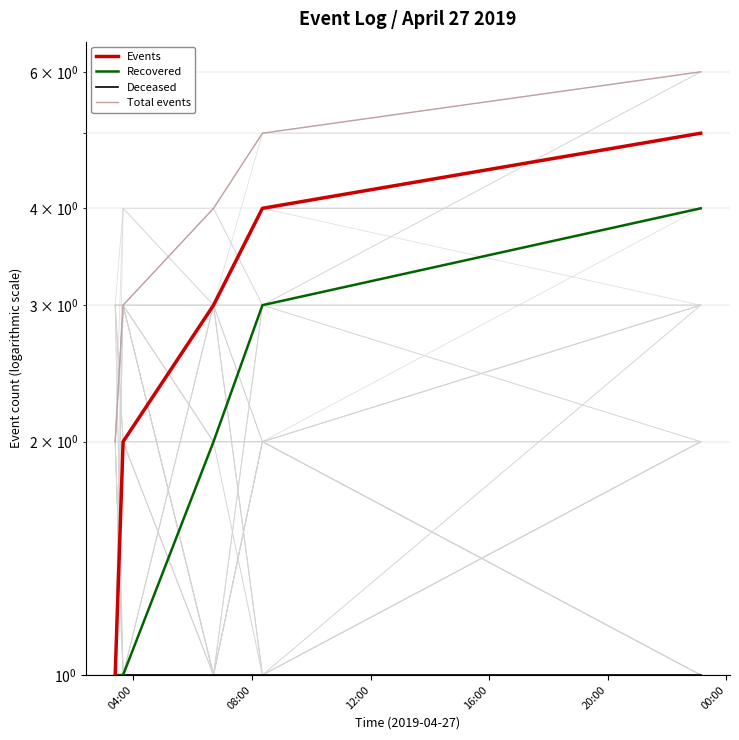

Is it true that Recovered equals 4 at 20:00?

True